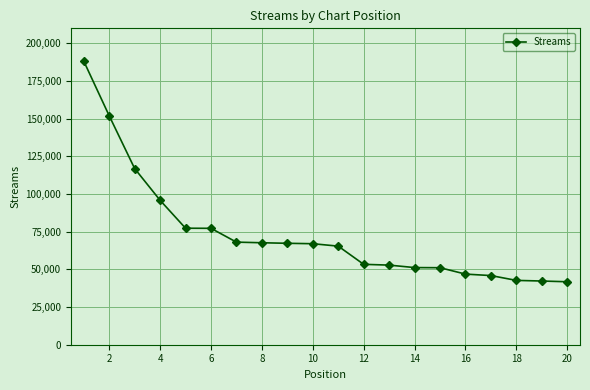

What is the difference between the maximum and second lowest values?

145974